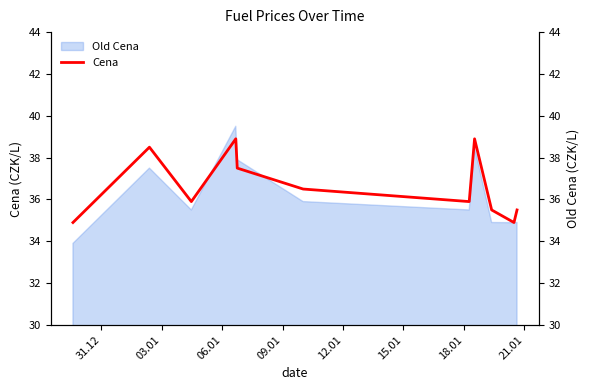

Where does the data first go above 35?

03.01